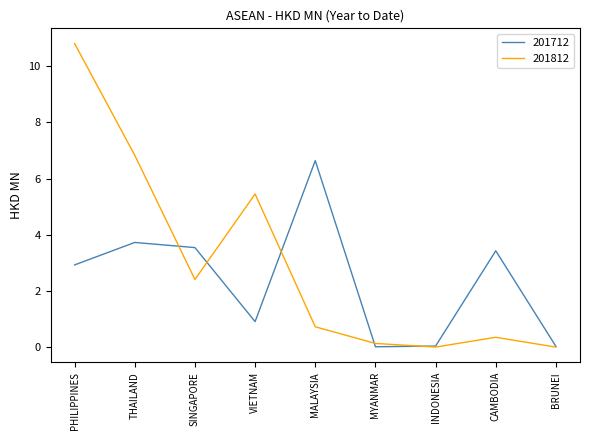

At which label does 201812 reach its peak?

PHILIPPINES